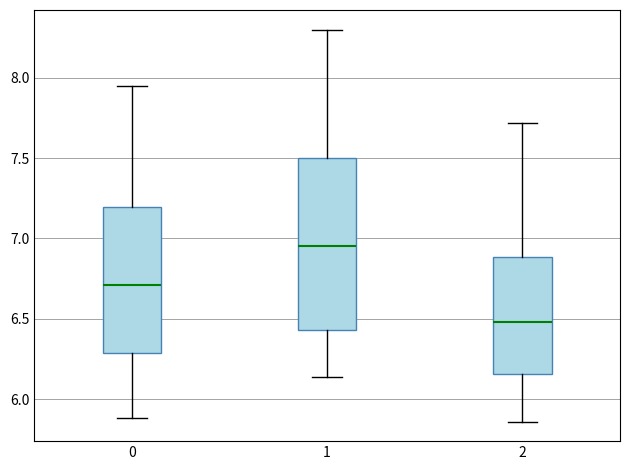

Where is the upper edge of the box at x = 1 on the y-axis? The values are not printed on the chart, so give them approximately, as read against the axis.

7.50